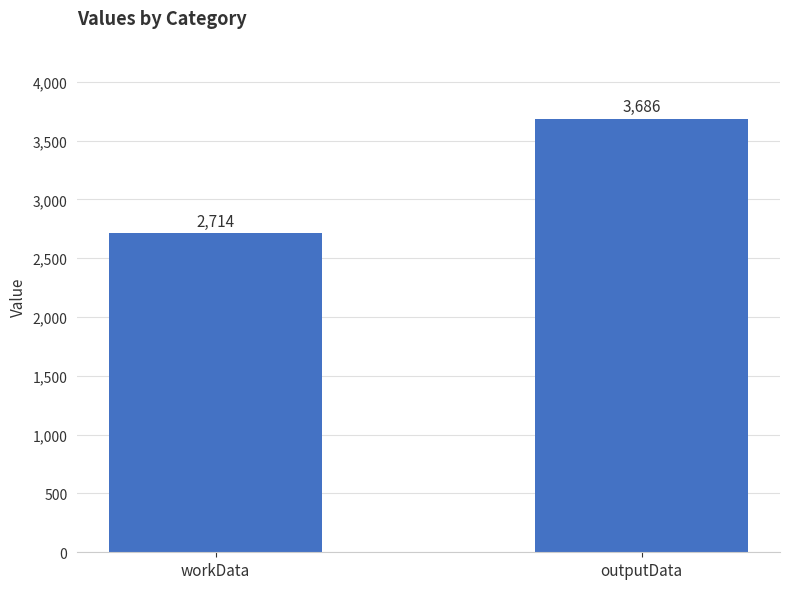

How many data points are less than 3686?

1